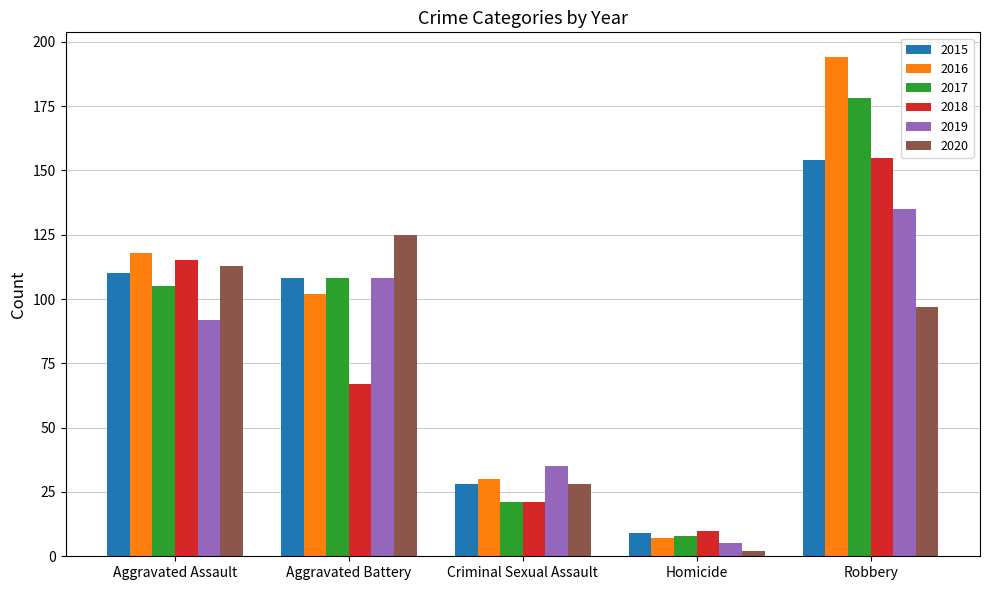

Between Criminal Sexual Assault and Robbery, which series saw the biggest shift?

2016